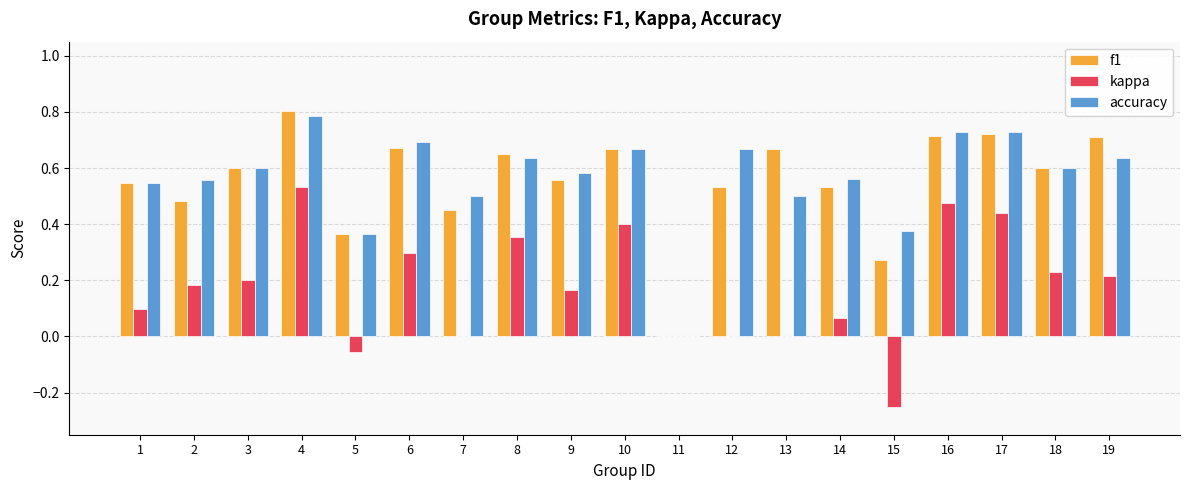

Which series changed the most between 3 and 10?

kappa